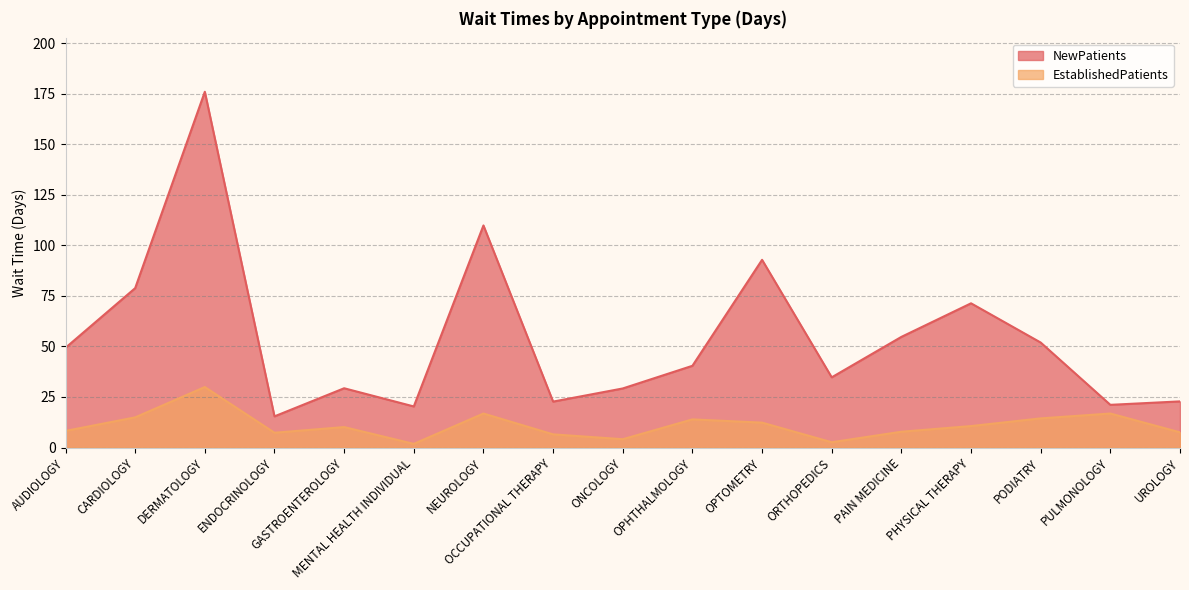

True or false: NewPatients has more than 1 points higher than both neighbors.

True